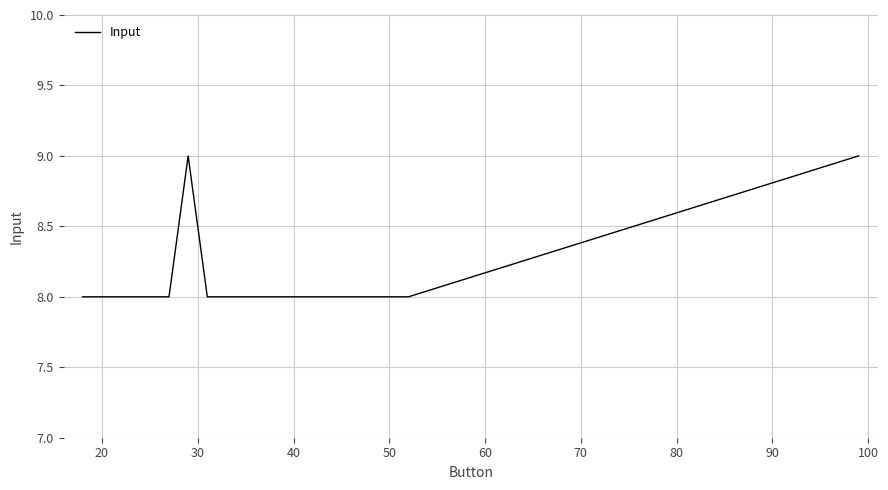

What is the minimum value shown in the chart?

8